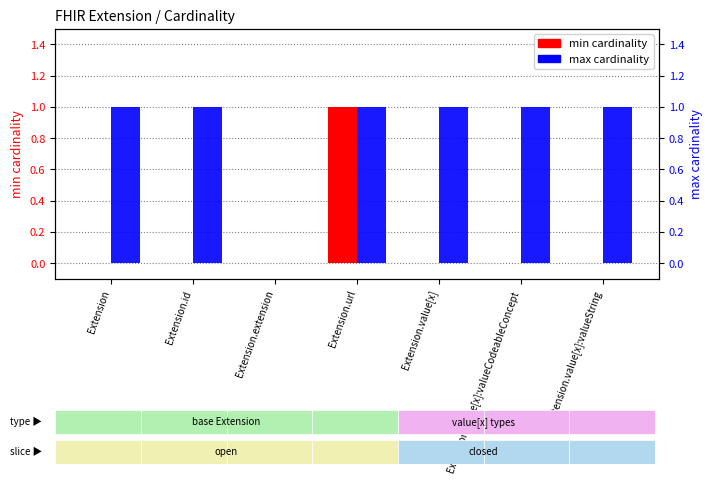

Does the chart contain stacked bars?

No